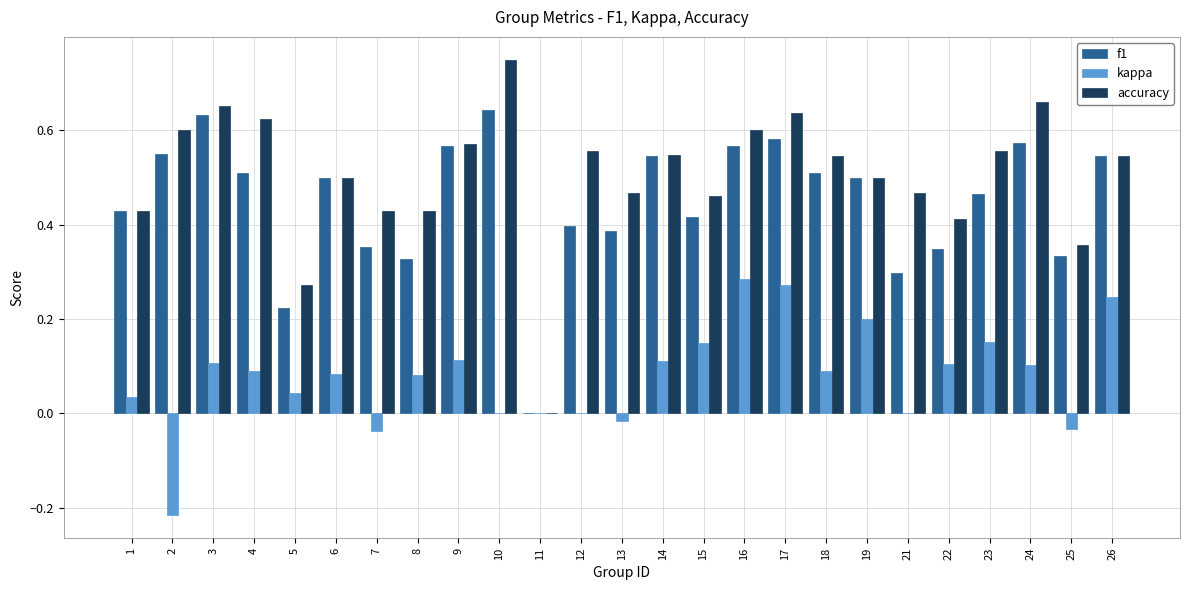

True or false: kappa has a value of 0.1 at 18.

True